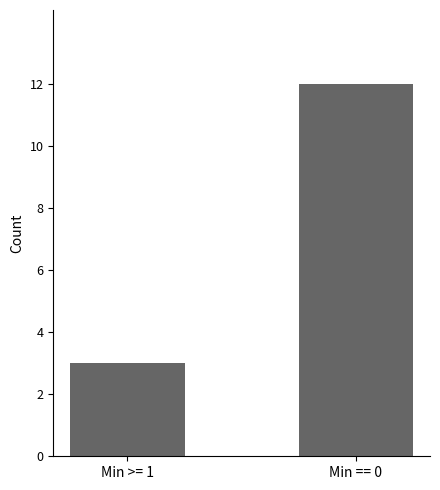

Reading right to left, what are all the values shown in this chart?

12	3